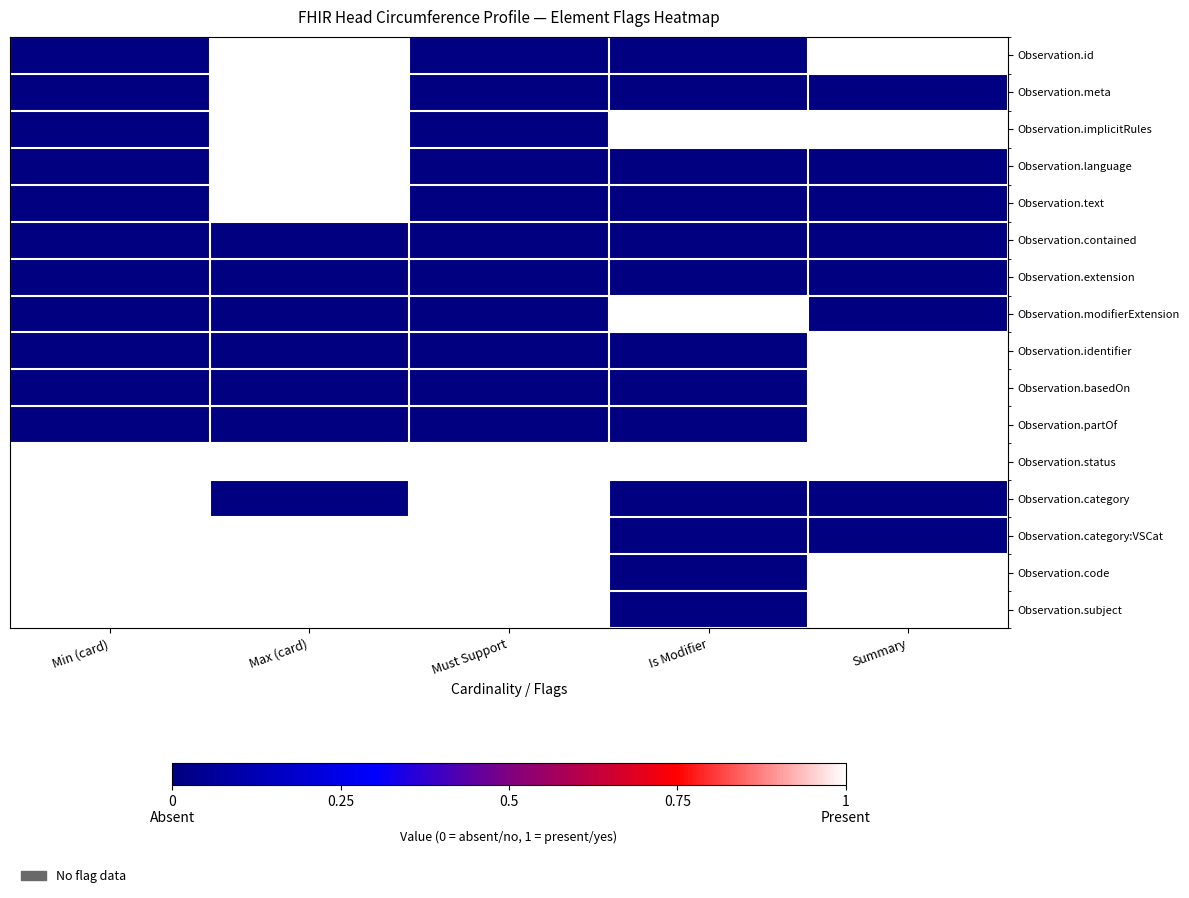

Reading left to right, what are all the values shown in this chart?

Observation.id: Min (card)=0	Max (card)=1	Must Support=0	Is Modifier=0	Summary=1
Observation.meta: Min (card)=0	Max (card)=1	Must Support=0	Is Modifier=0	Summary=0
Observation.implicitRules: Min (card)=0	Max (card)=1	Must Support=0	Is Modifier=1	Summary=1
Observation.language: Min (card)=0	Max (card)=1	Must Support=0	Is Modifier=0	Summary=0
Observation.text: Min (card)=0	Max (card)=1	Must Support=0	Is Modifier=0	Summary=0
Observation.contained: Min (card)=0	Max (card)=0	Must Support=0	Is Modifier=0	Summary=0
Observation.extension: Min (card)=0	Max (card)=0	Must Support=0	Is Modifier=0	Summary=0
Observation.modifierExtension: Min (card)=0	Max (card)=0	Must Support=0	Is Modifier=1	Summary=0
Observation.identifier: Min (card)=0	Max (card)=0	Must Support=0	Is Modifier=0	Summary=1
Observation.basedOn: Min (card)=0	Max (card)=0	Must Support=0	Is Modifier=0	Summary=1
Observation.partOf: Min (card)=0	Max (card)=0	Must Support=0	Is Modifier=0	Summary=1
Observation.status: Min (card)=1	Max (card)=1	Must Support=1	Is Modifier=1	Summary=1
Observation.category: Min (card)=1	Max (card)=0	Must Support=1	Is Modifier=0	Summary=0
Observation.category:VSCat: Min (card)=1	Max (card)=1	Must Support=1	Is Modifier=0	Summary=0
Observation.code: Min (card)=1	Max (card)=1	Must Support=1	Is Modifier=0	Summary=1
Observation.subject: Min (card)=1	Max (card)=1	Must Support=1	Is Modifier=0	Summary=1